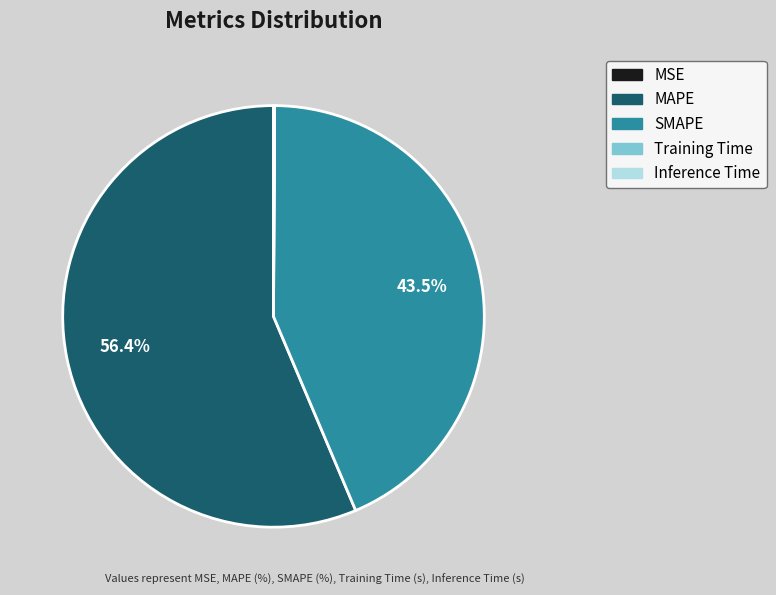

Do MAPE and SMAPE together represent more than half of the pie?

Yes